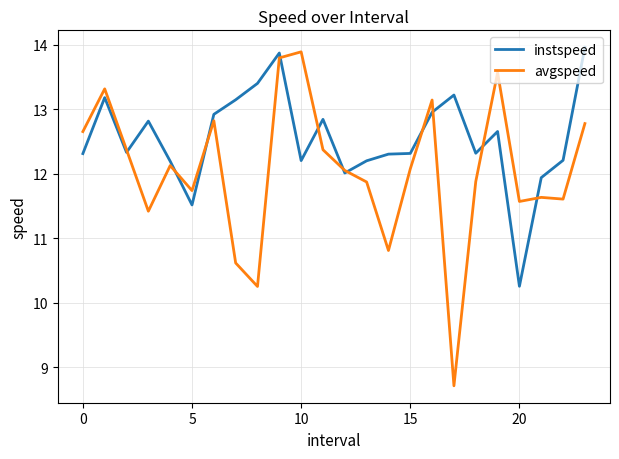

After their last crossing, which series has the higher values: instspeed or avgspeed?

instspeed